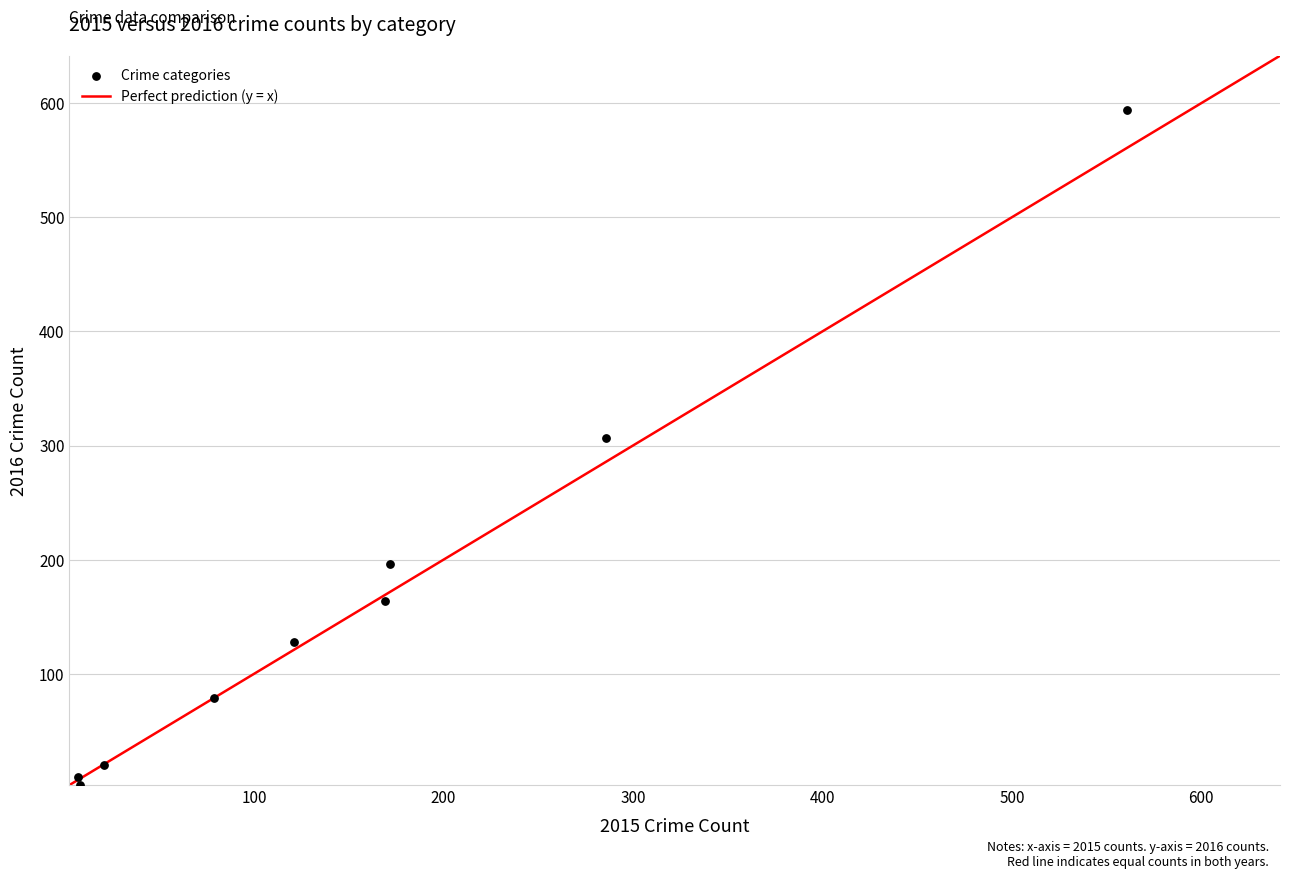

What Y value in the scatter plot is closest to 298?

307